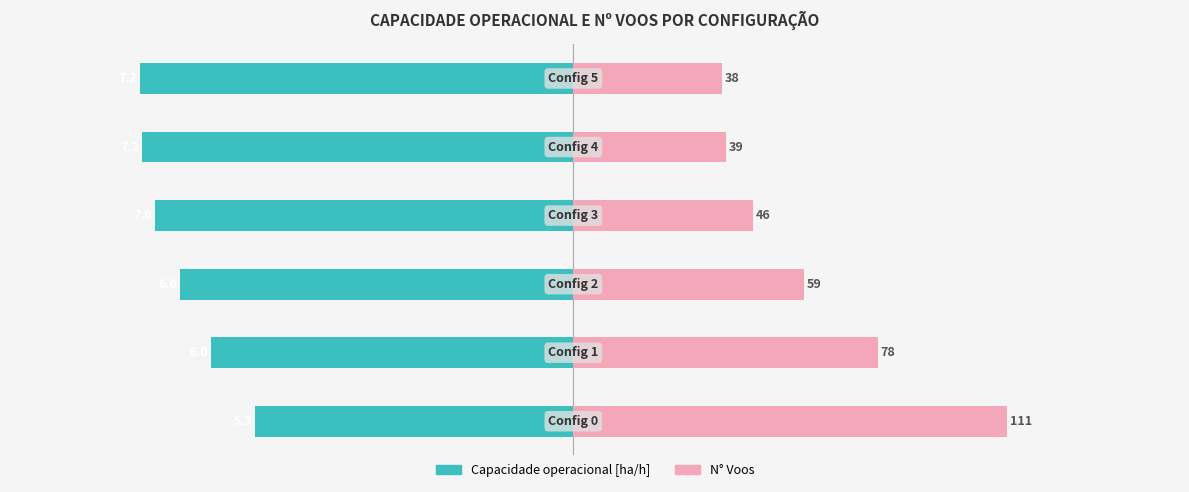

How many data points does each series have?

6